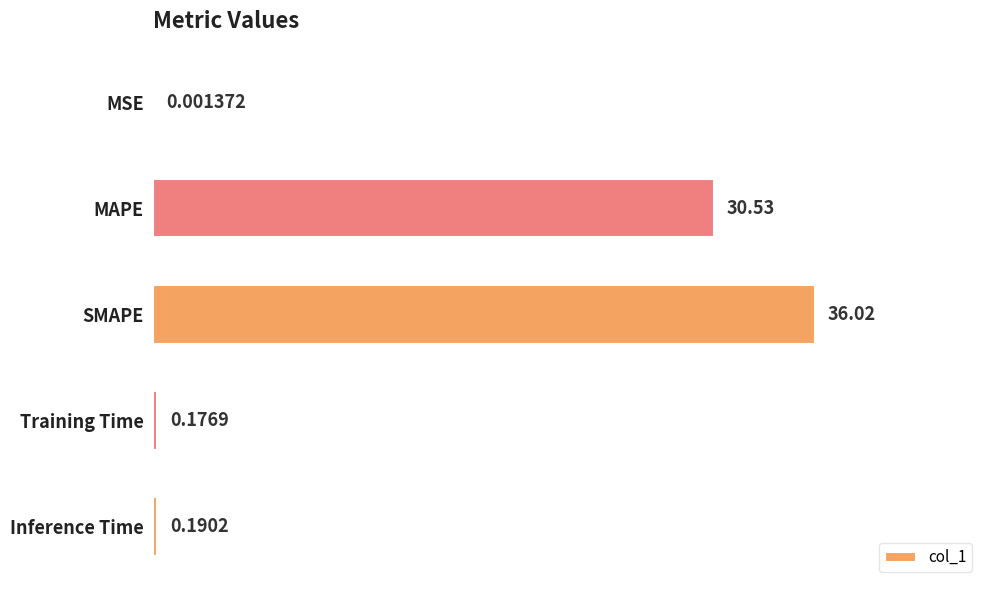

What is the change in value from MSE to Training Time?

+0.2